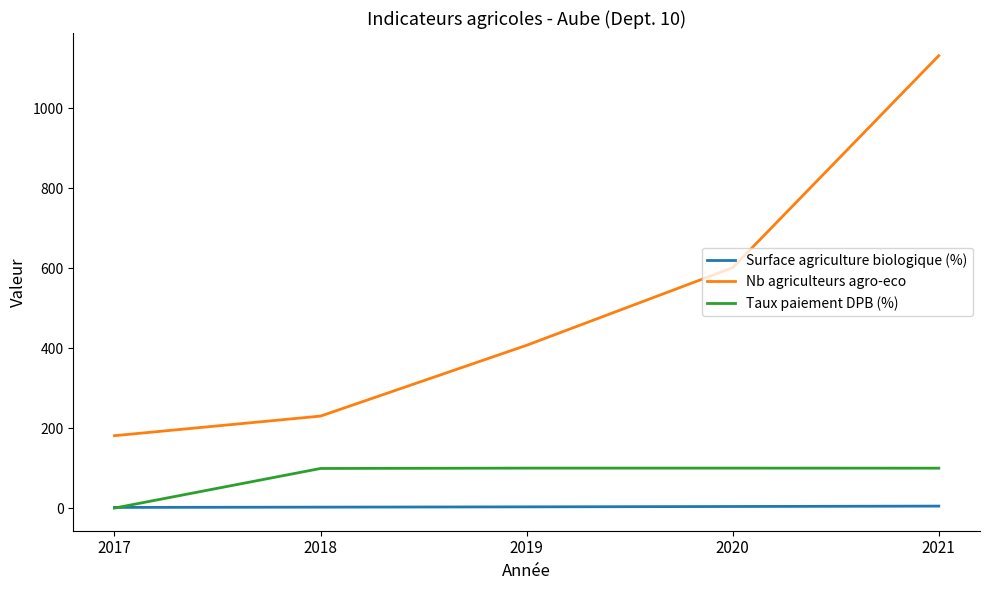

Is the value of Nb agriculteurs agro-eco at 2017 greater than the value of Taux paiement DPB (%) at 2018?

Yes